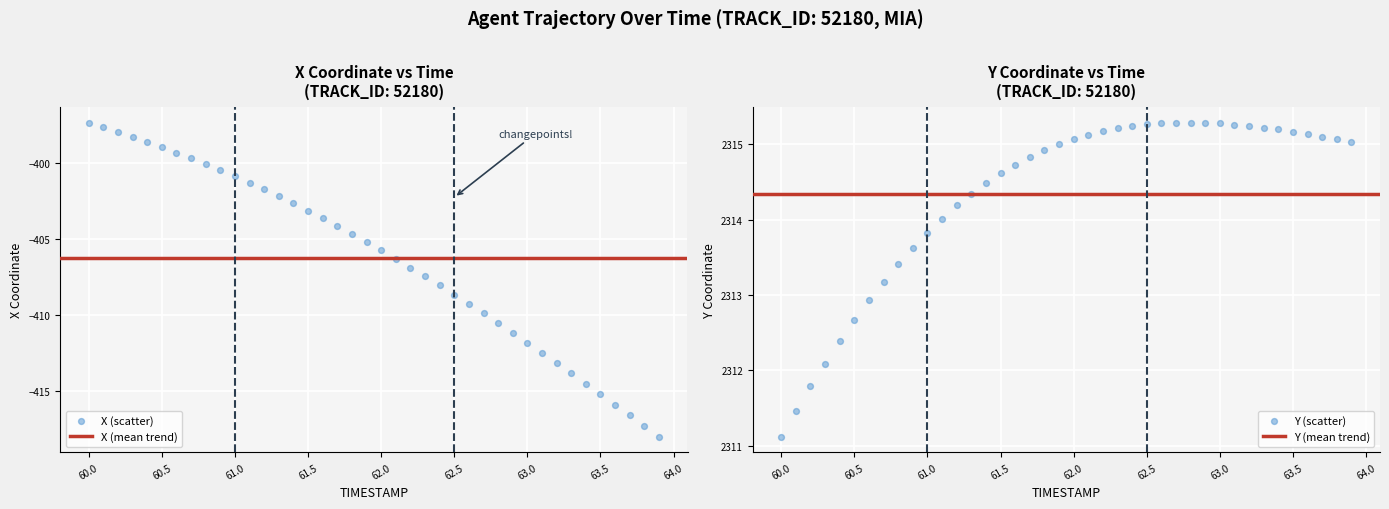

At which category is the sum across all series the highest?

60.5